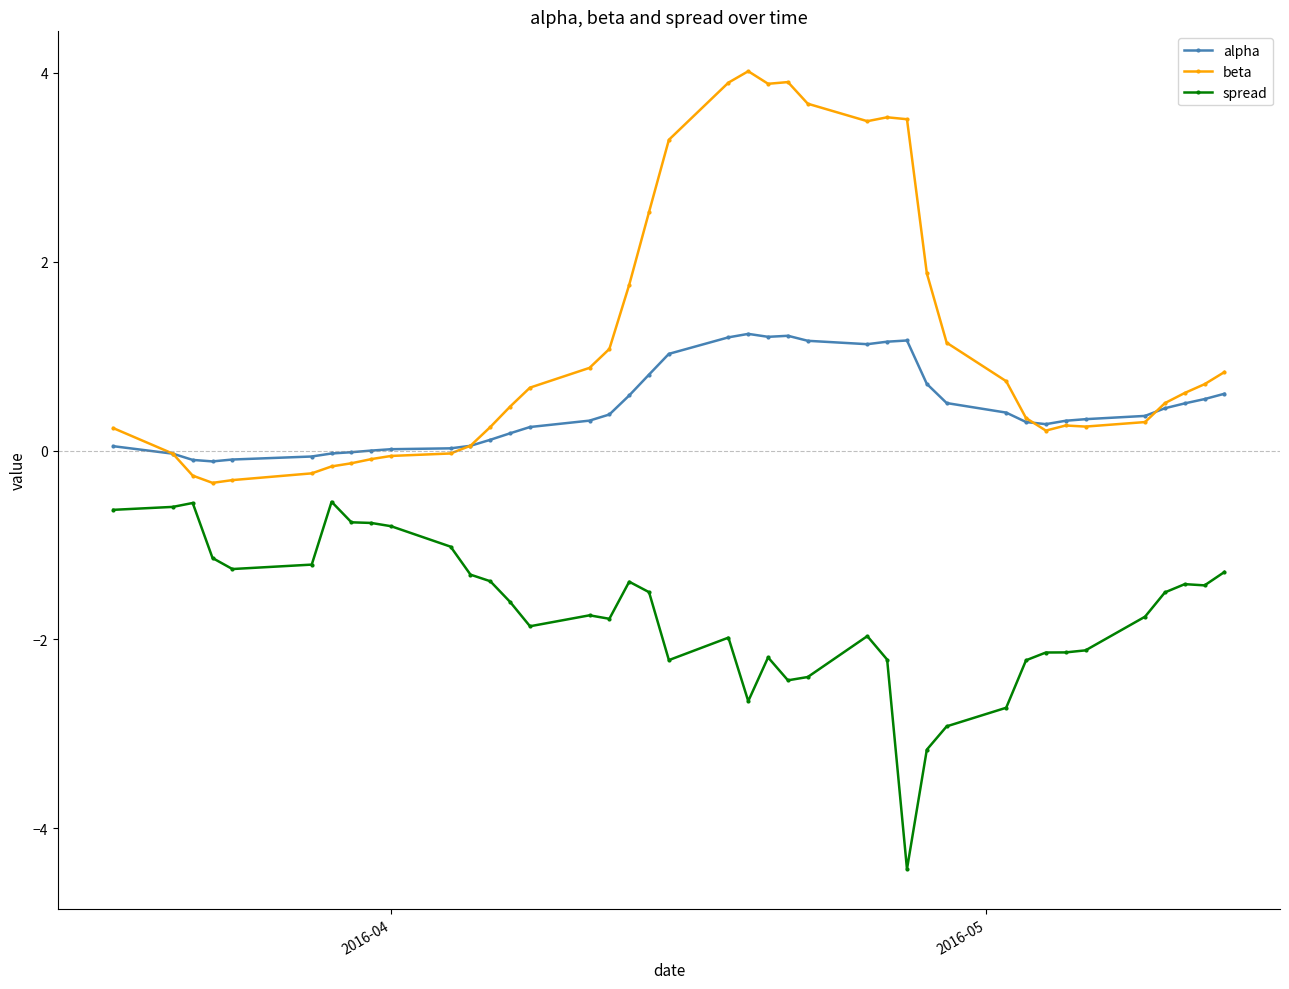

List the series in order of their overall mean, lowest first.

spread, alpha, beta